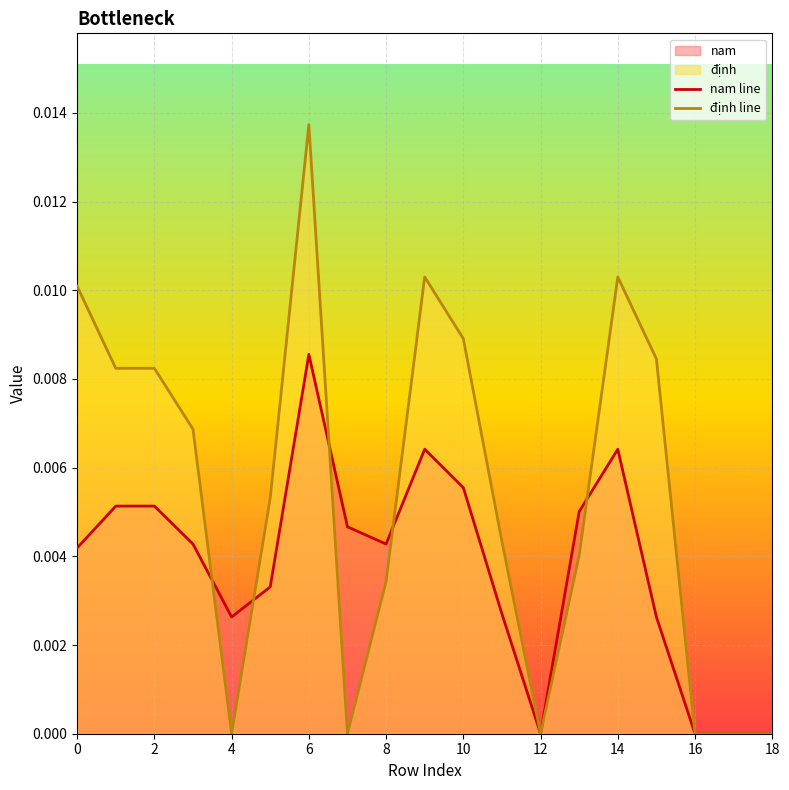

How many times do nam line and định line cross each other?

5